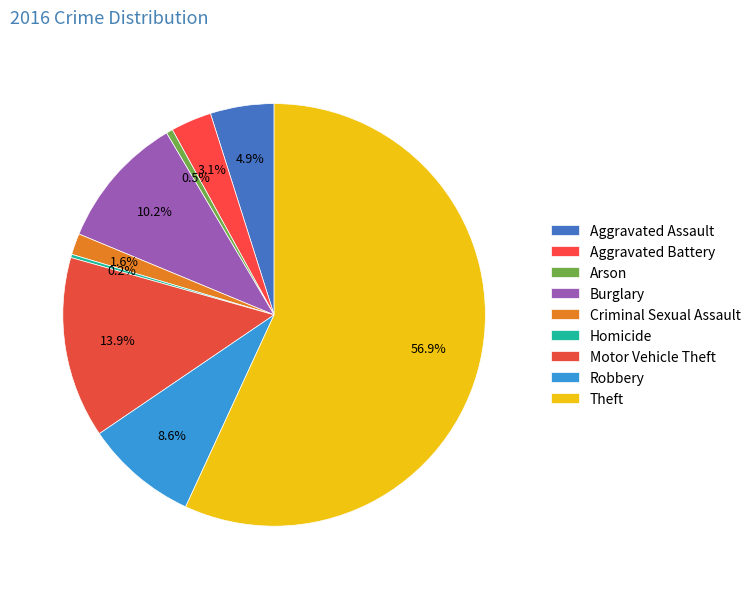

Which slice is the smallest?

Homicide